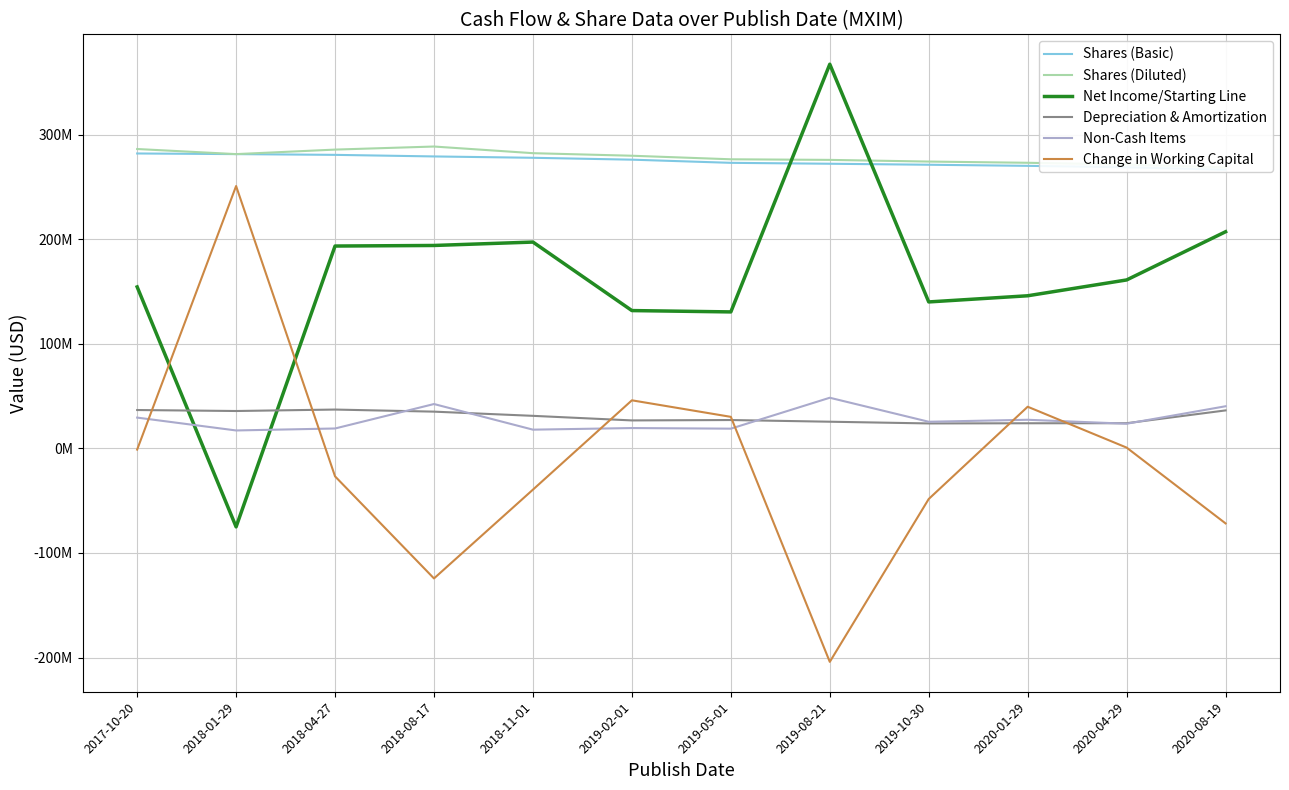

Is the value of Shares (Basic) at 2018-04-27 greater than the value of Depreciation & Amortization at 2018-01-29?

Yes